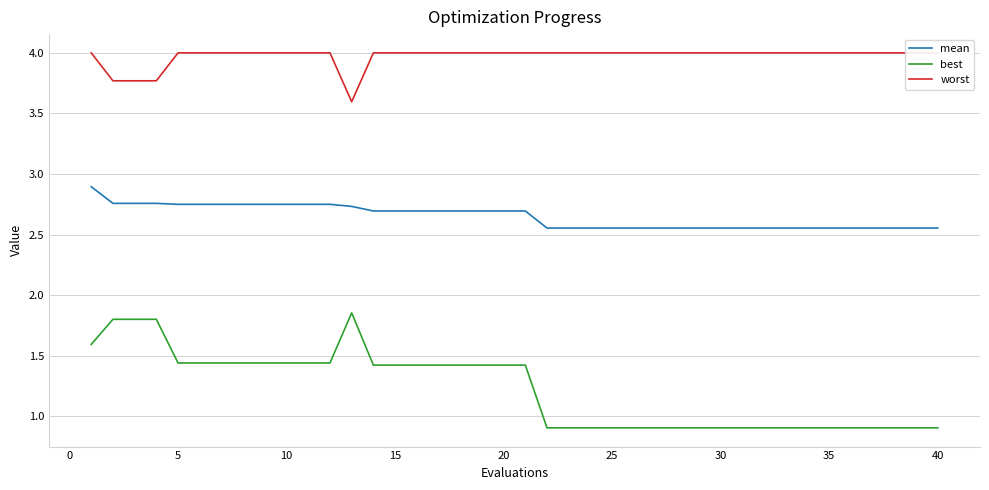

True or false: mean and best intersect in this chart.

False